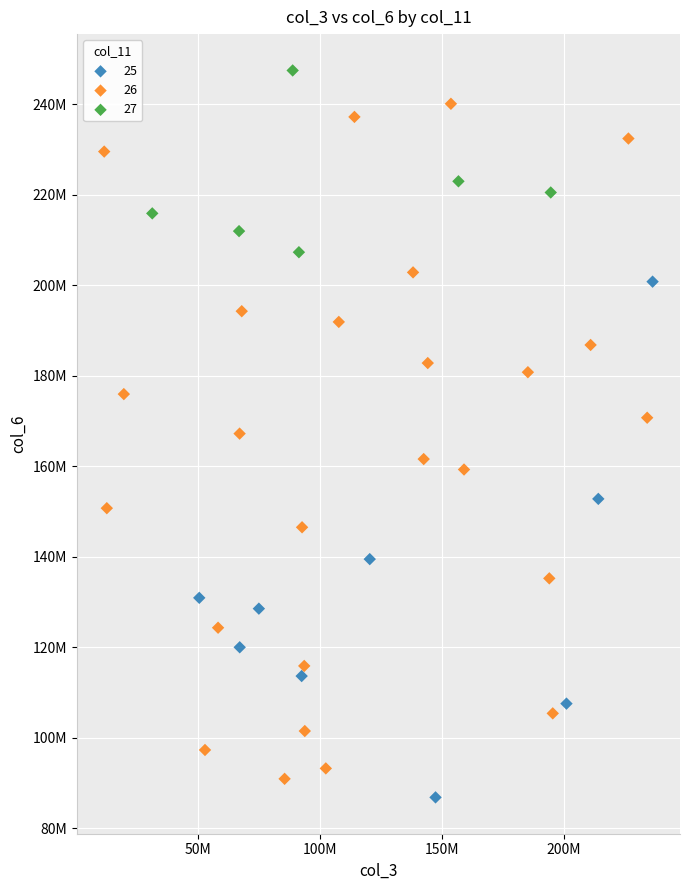

What are all the series names shown in the legend?

25, 26, 27